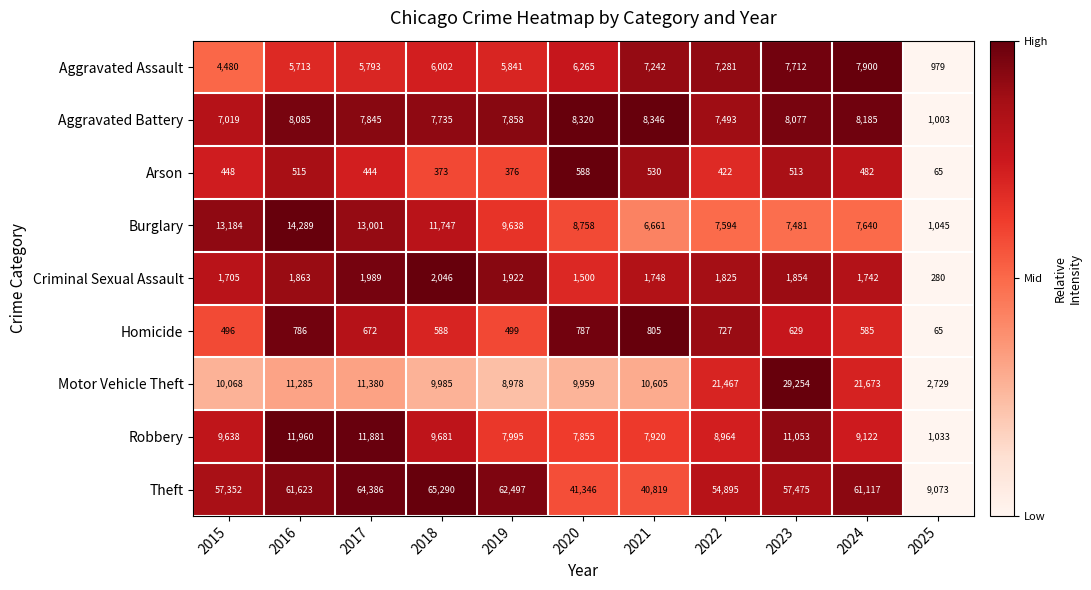

At 2022, list the series in order from largest to smallest.

Theft, Motor Vehicle Theft, Robbery, Burglary, Aggravated Battery, Aggravated Assault, Criminal Sexual Assault, Homicide, Arson